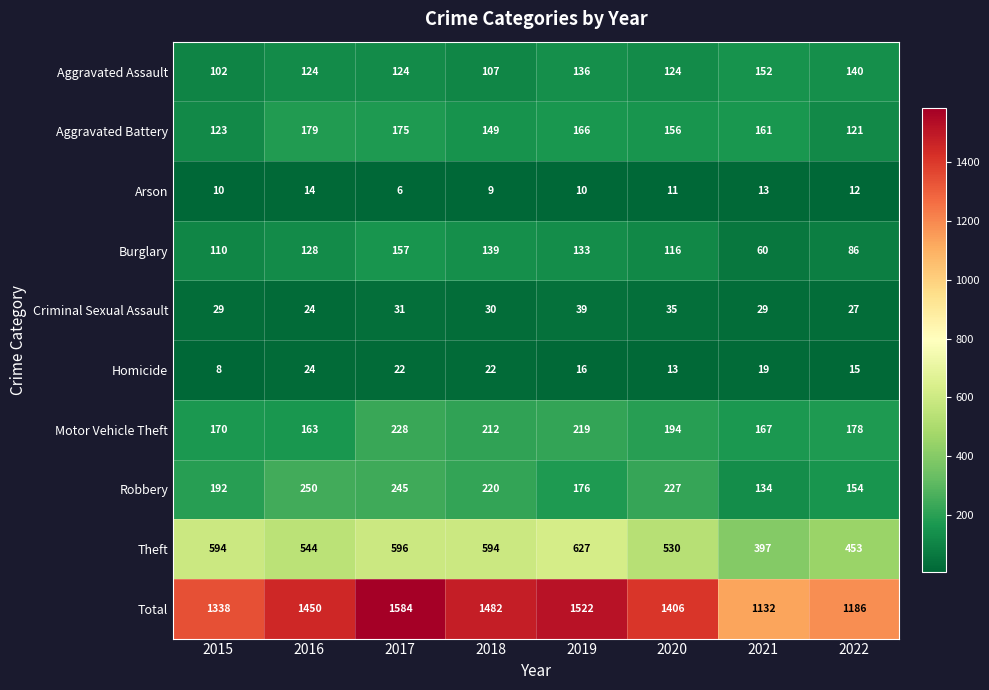

Which category has the lowest value across all series?

2017